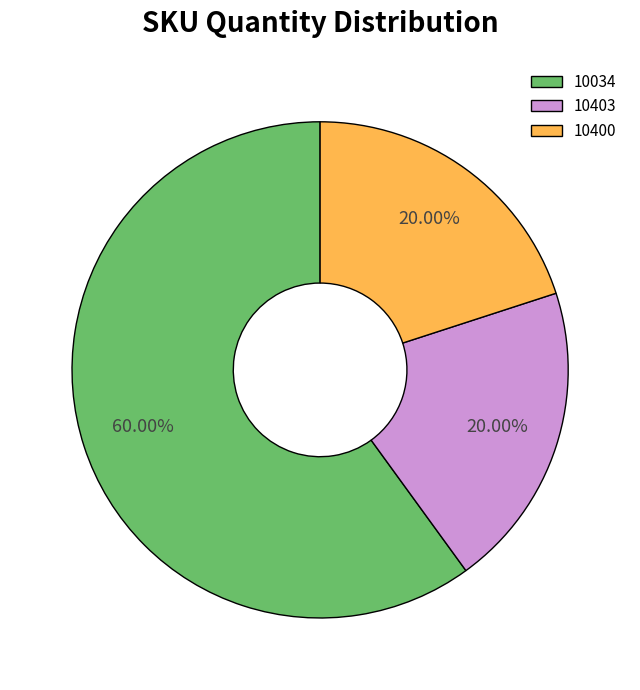

Count the number of slices in the pie.

3